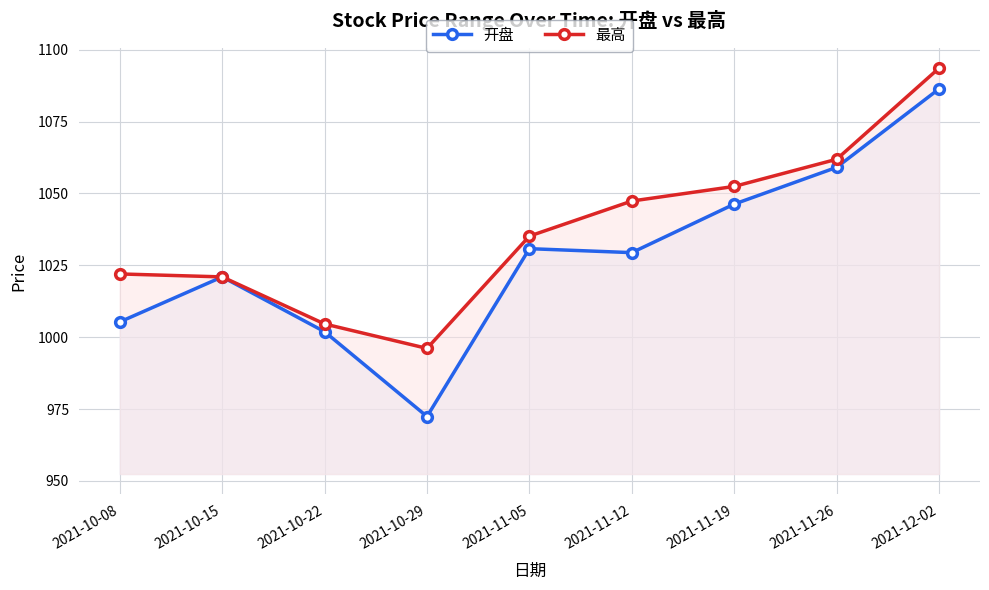

How many values in the 最高 series exceed 1035?

5